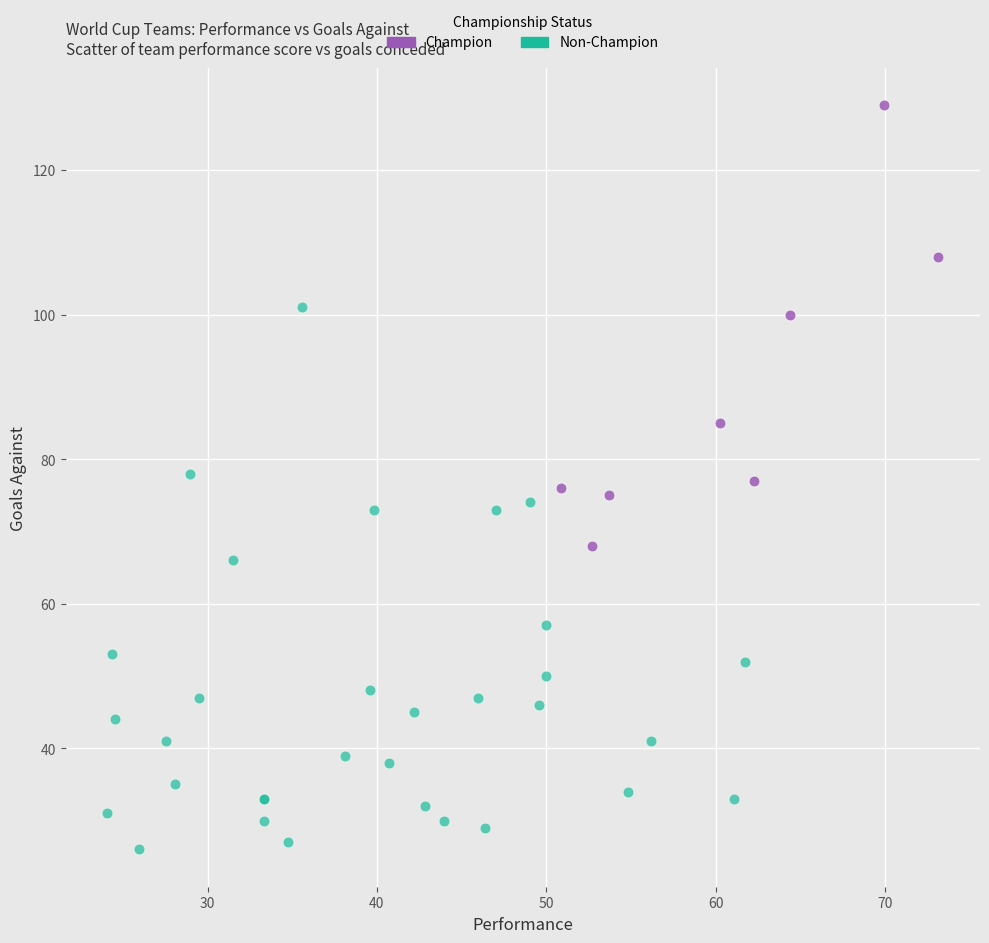

Which series contains the lowest Y value?

Non-Champion